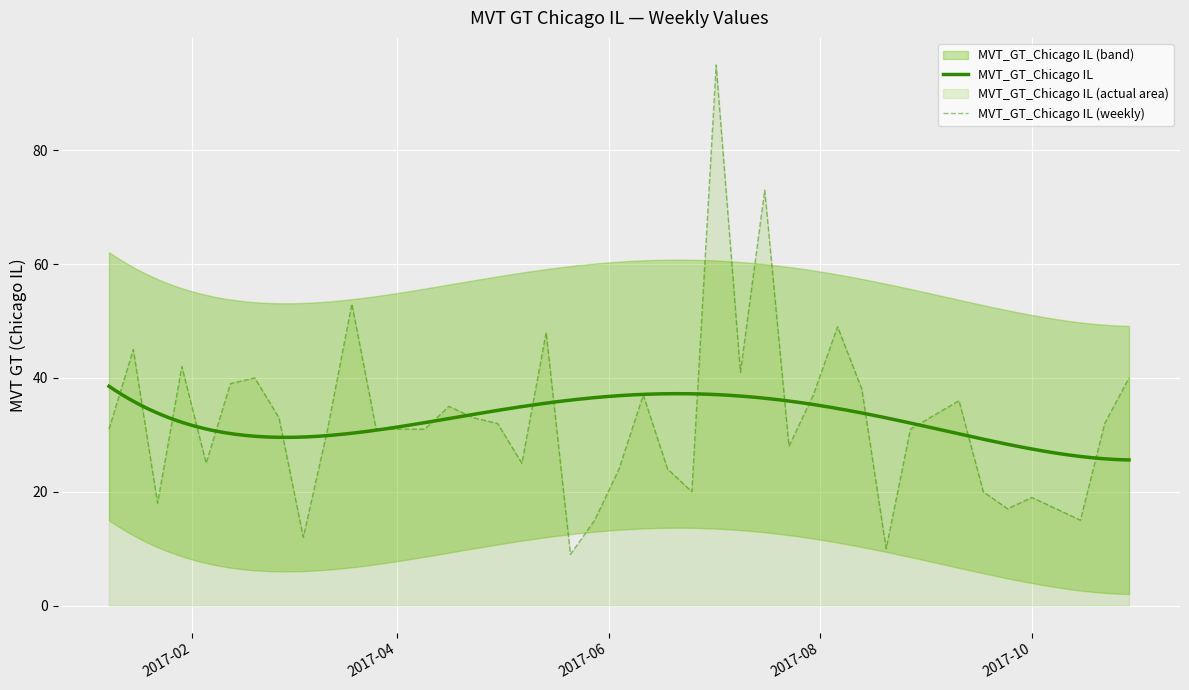

What is the average value?

33